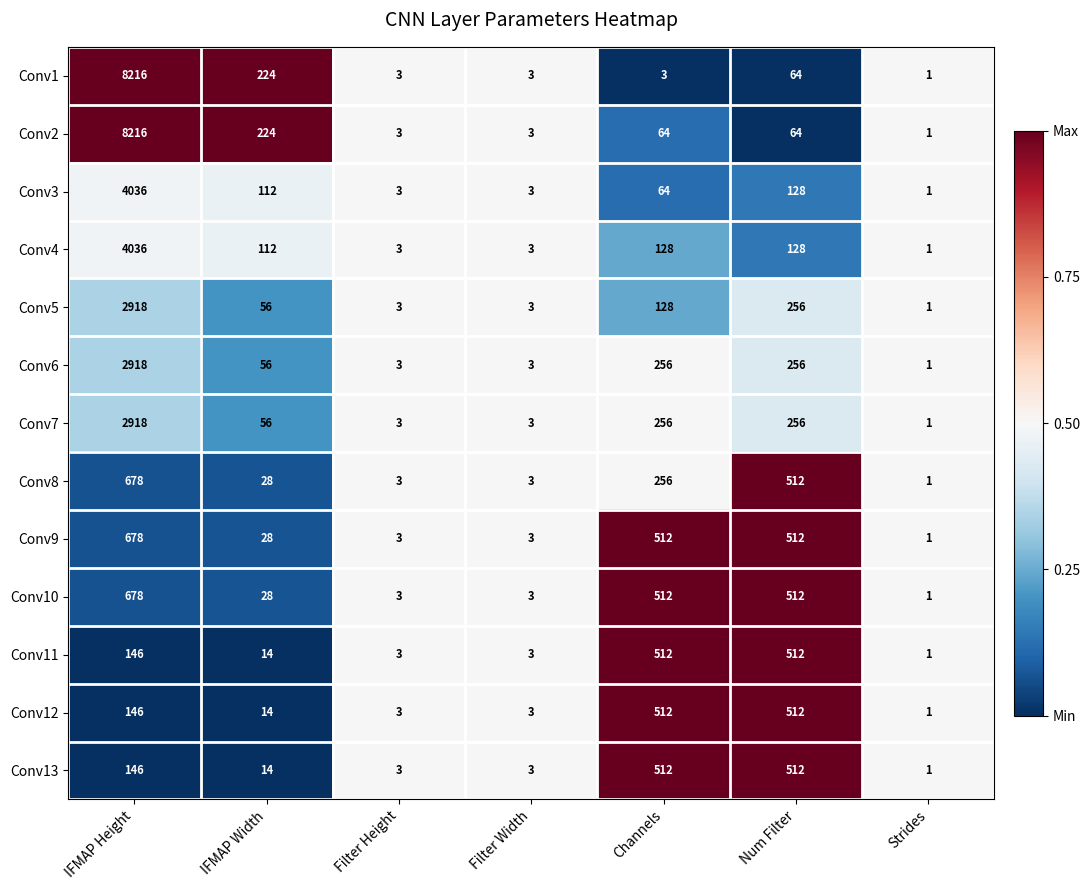

The Conv12 series shows 3 at Filter Height. True or false?

True